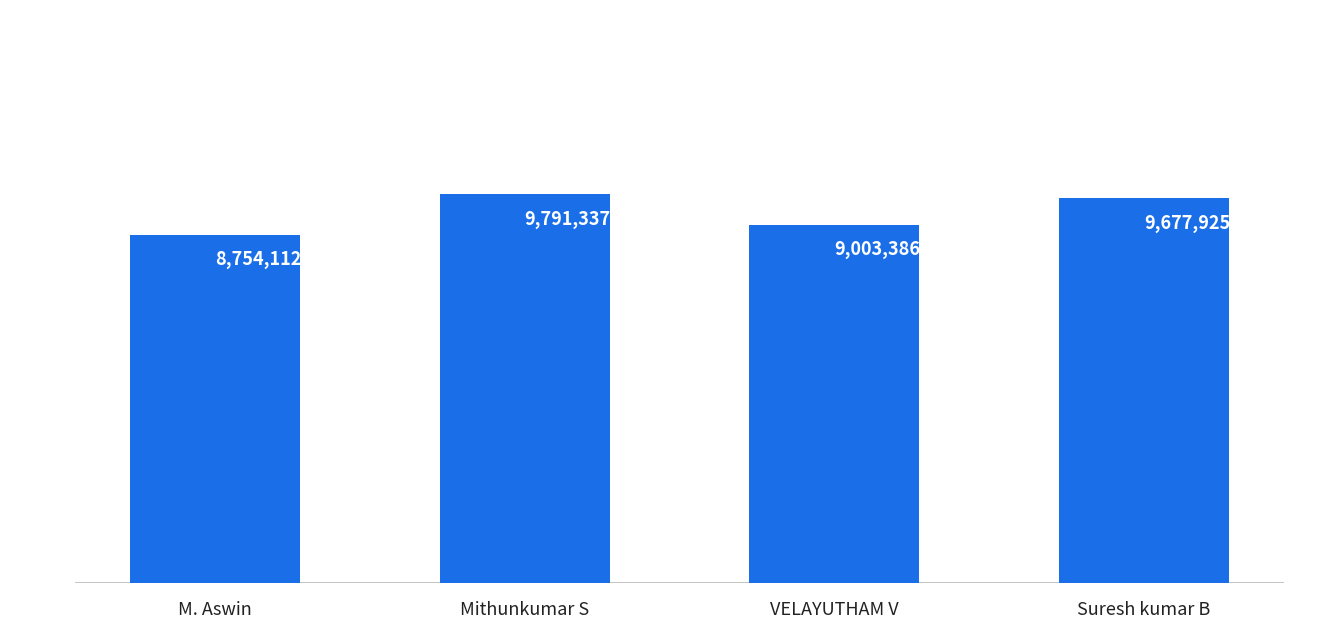

Which category has the highest value across all series?

Mithunkumar S